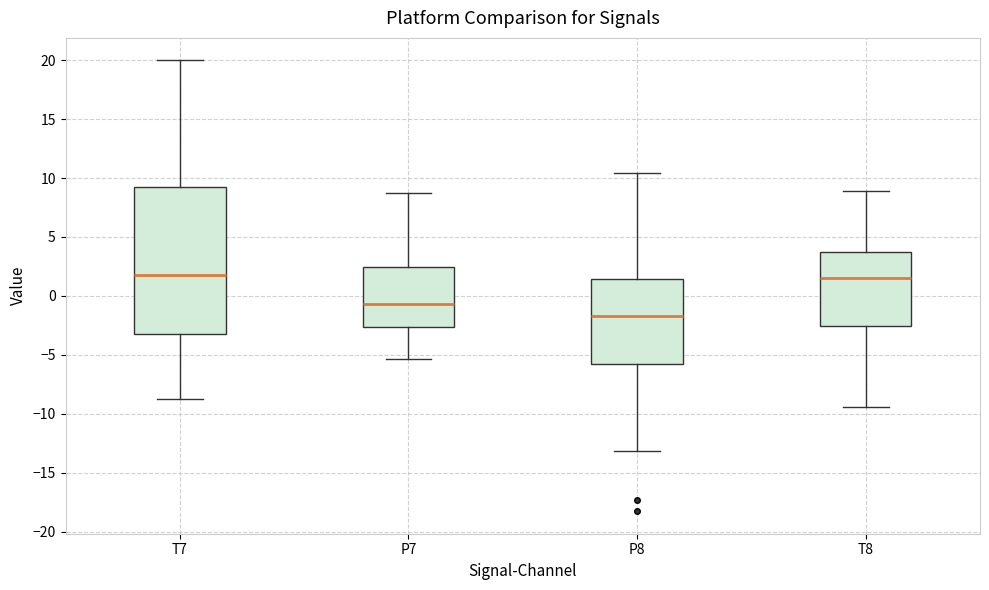

Reading left to right, transcribe this box plot: for each box, give where its median line is, the range the box spans, and where its two whiskers end, as read against the y-axis. The values are not printed on the chart, so give them approximately, as read against the axis.

T7: median 2.0, box -3.0 to 9.5, whiskers -8.5 to 20.0
P7: median -0.5, box -2.5 to 2.5, whiskers -5.5 to 8.5
P8: median -1.5, box -5.5 to 1.5, whiskers -13.0 to 10.5
T8: median 1.5, box -2.5 to 3.5, whiskers -9.5 to 9.0